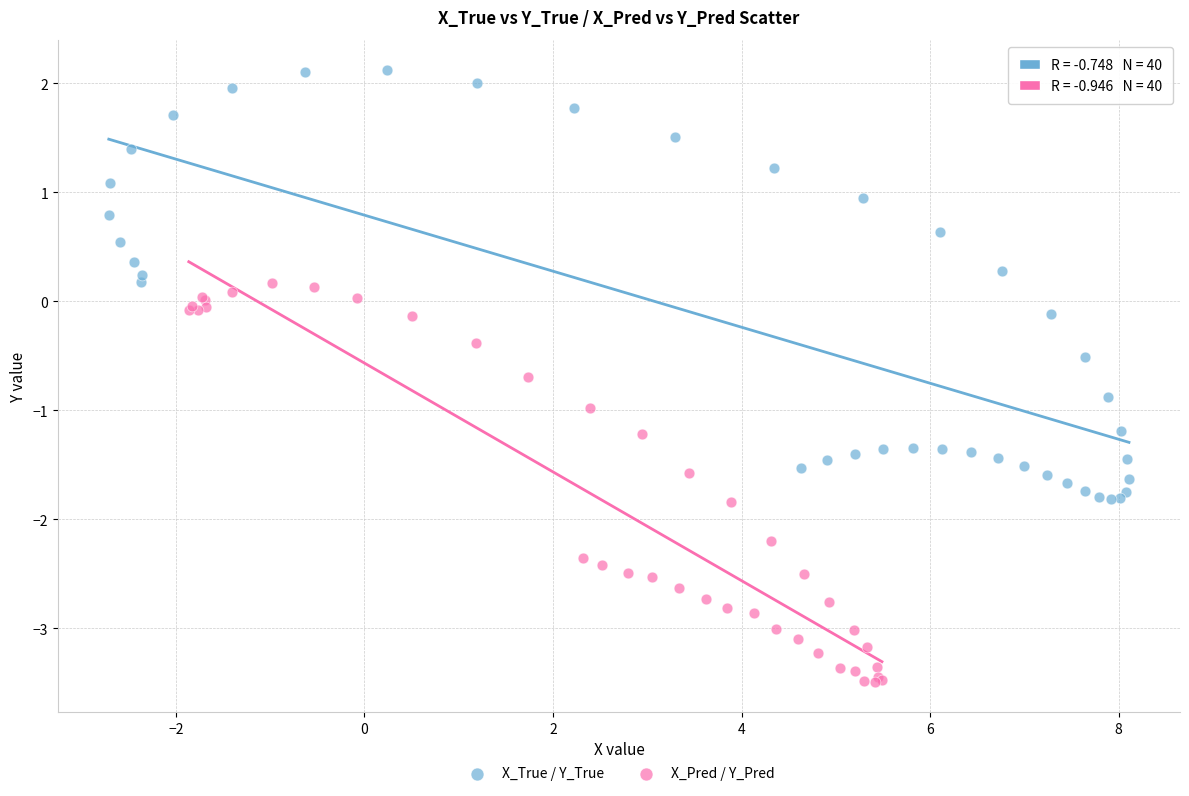

Which series has the widest spread of Y values?

X_True / Y_True